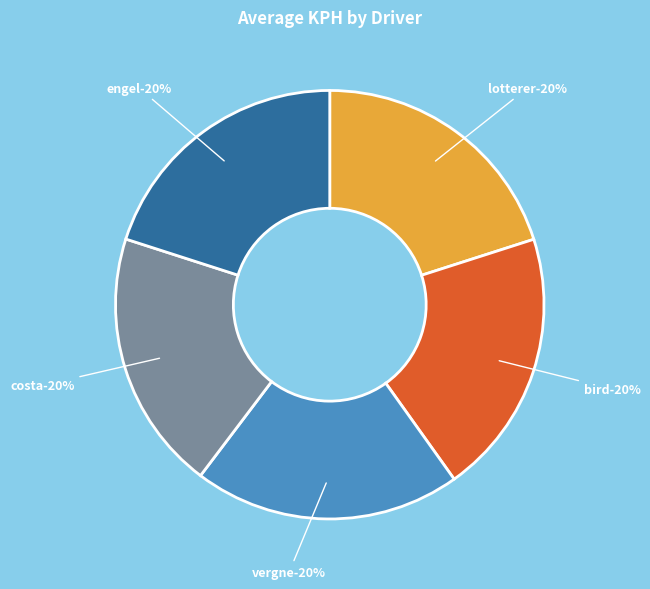

Which slice is the smallest?

Antonio Felix DA COSTA